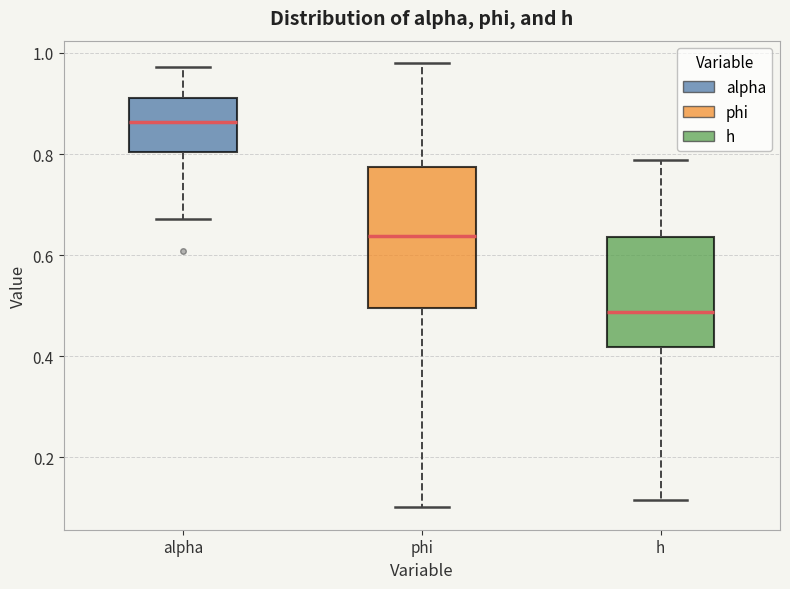

Reading left to right, transcribe this box plot: for each box, give where its median line is, the range the box spans, and where its two whiskers end, as read against the y-axis. The values are not printed on the chart, so give them approximately, as read against the axis.

alpha: median 0.86, box 0.80 to 0.92, whiskers 0.68 to 0.98
phi: median 0.64, box 0.50 to 0.78, whiskers 0.10 to 0.98
h: median 0.48, box 0.42 to 0.64, whiskers 0.12 to 0.78